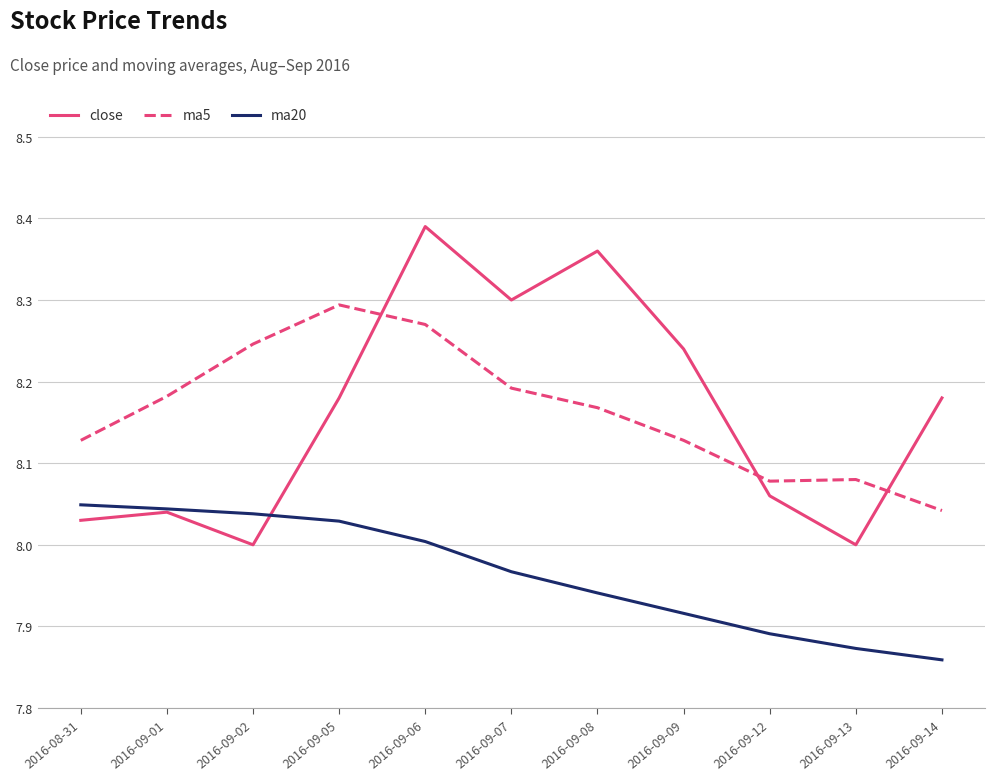

Which series ends up on top after the final intersection of close and ma5?

close